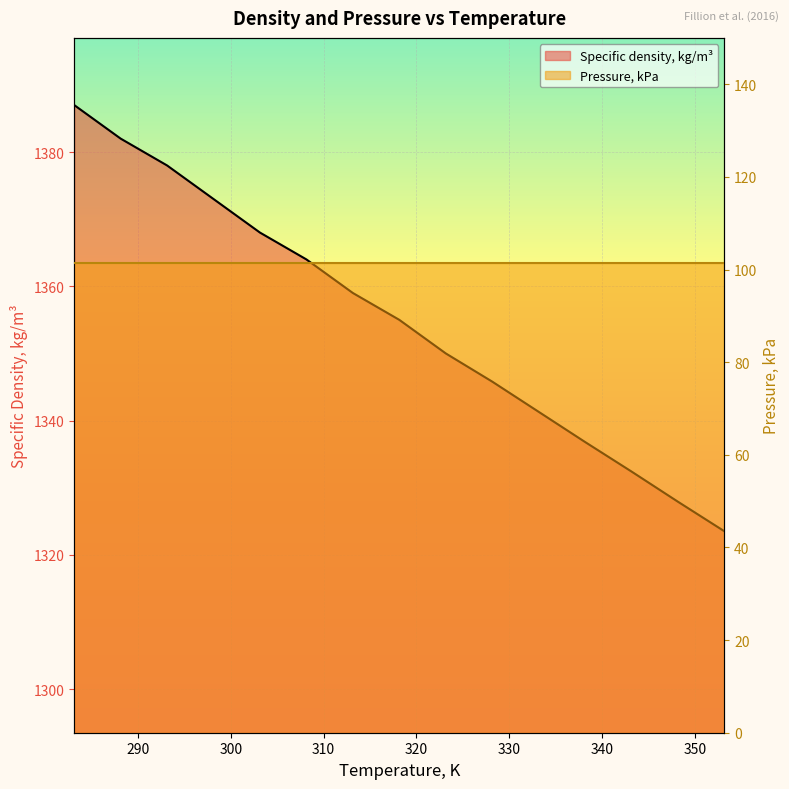

At which label does Pressure, kPa reach its minimum?

280